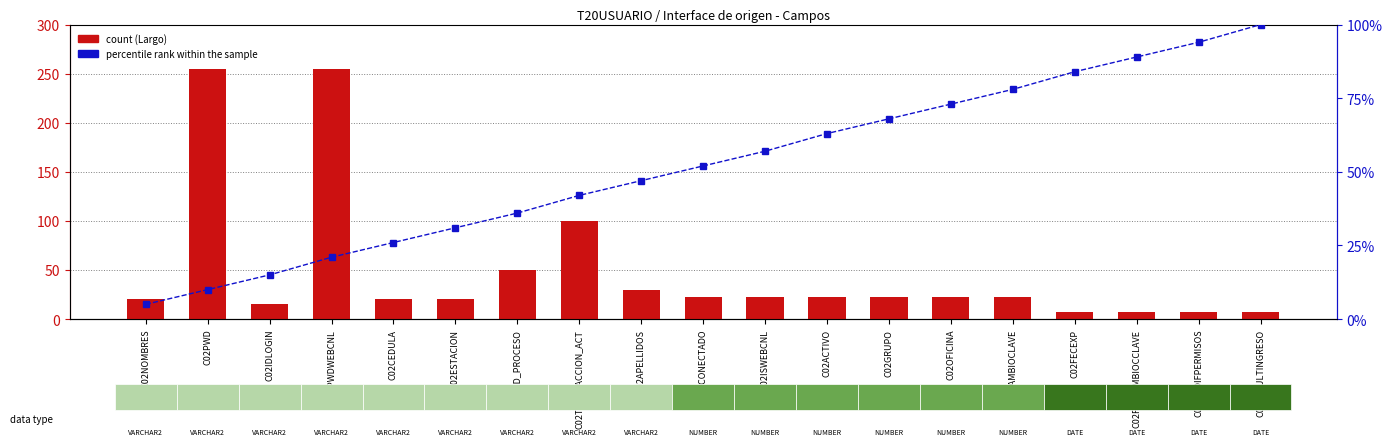

Which series has the largest total across all categories?

percentile rank within the sample